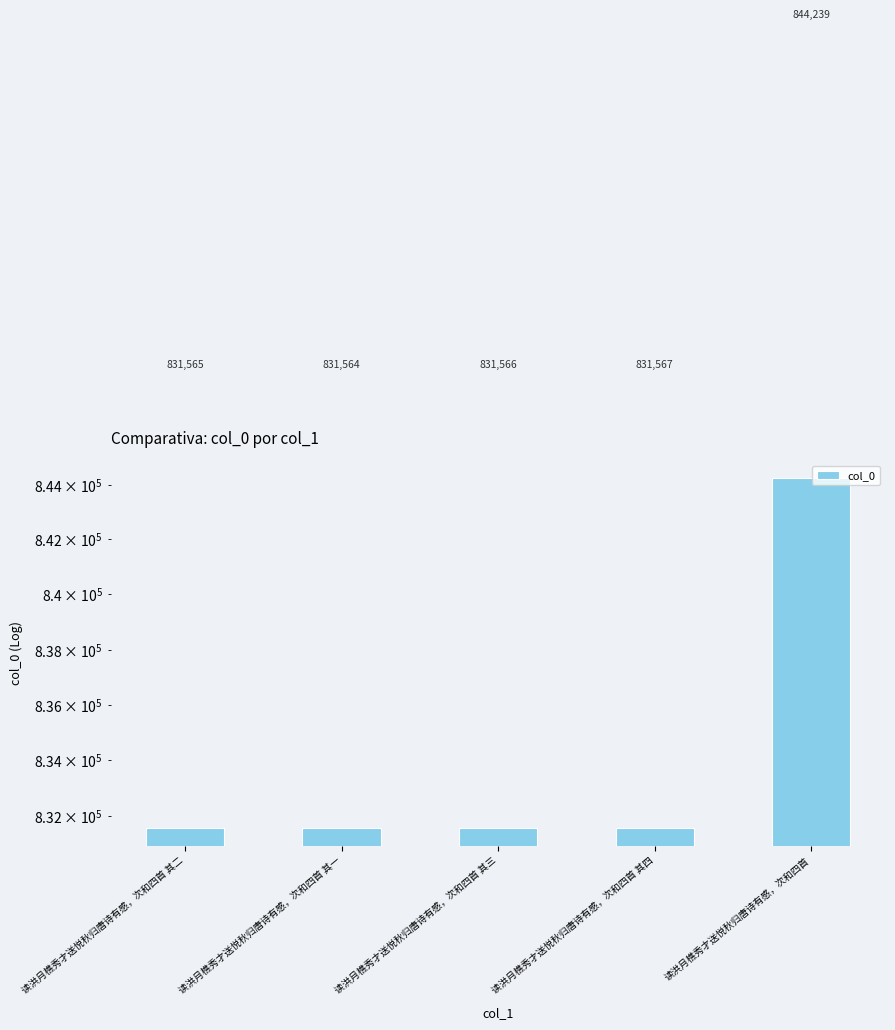

At which label does the data first exceed 831566?

读洪月樵秀才送悦秋归唐诗有感，次和四首 其四